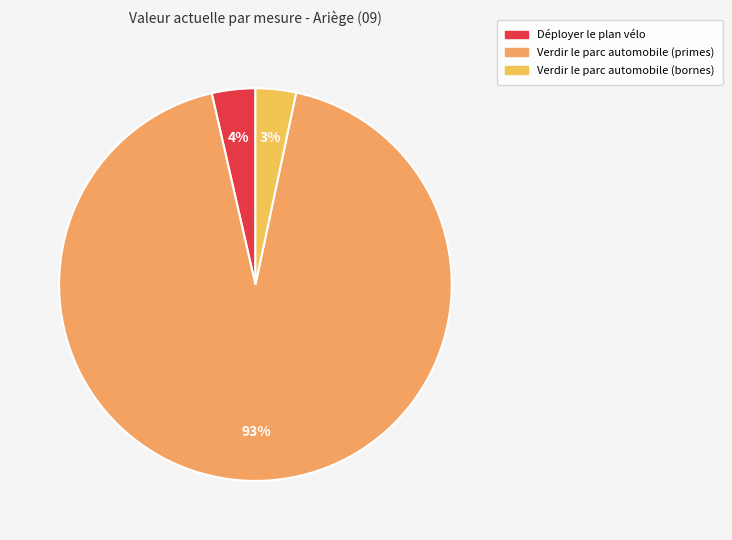

Is there any slice that represents more than half of the pie?

Yes